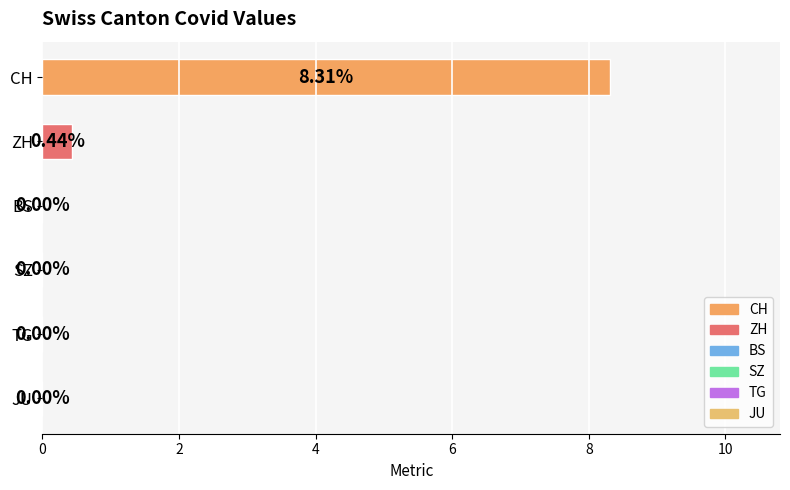

At which label is the value closest to 4?

ZH